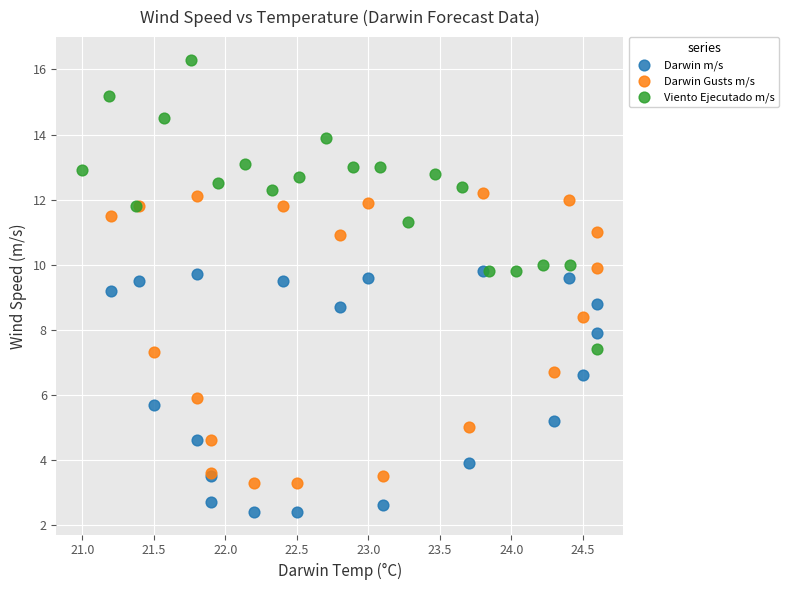

Which series contains the highest Y value?

Viento Ejecutado m/s